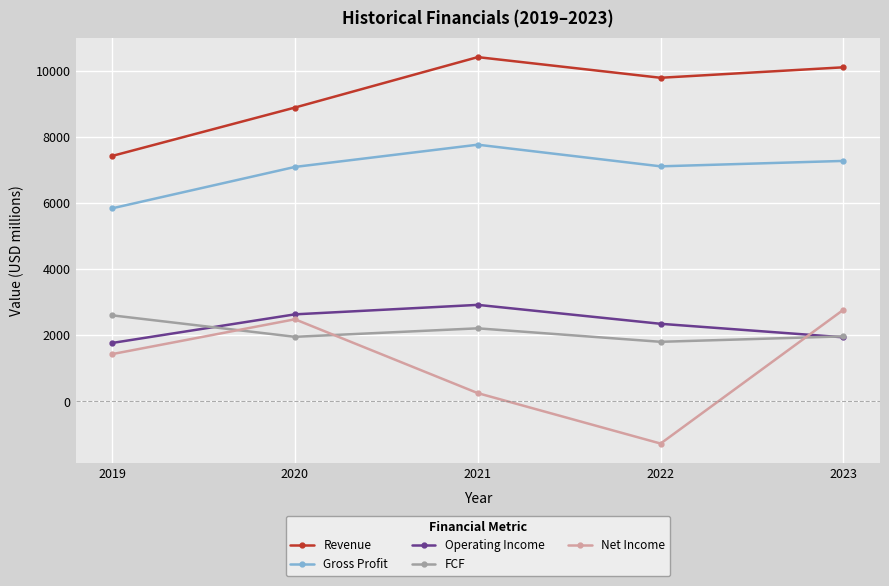

Which series has the largest range (max minus min)?

Net Income